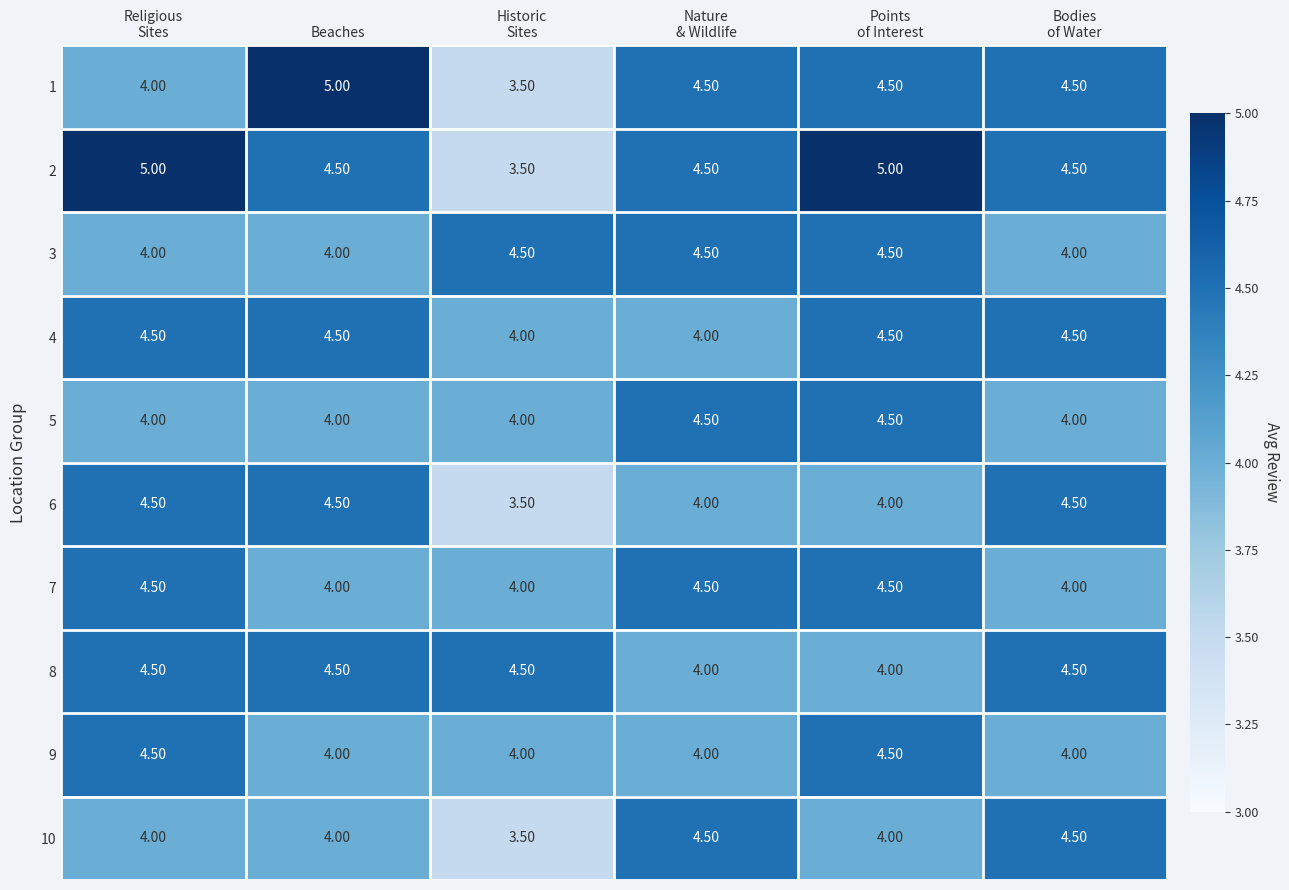

What is the spread (max minus min) of values at Points
of Interest?

1.0